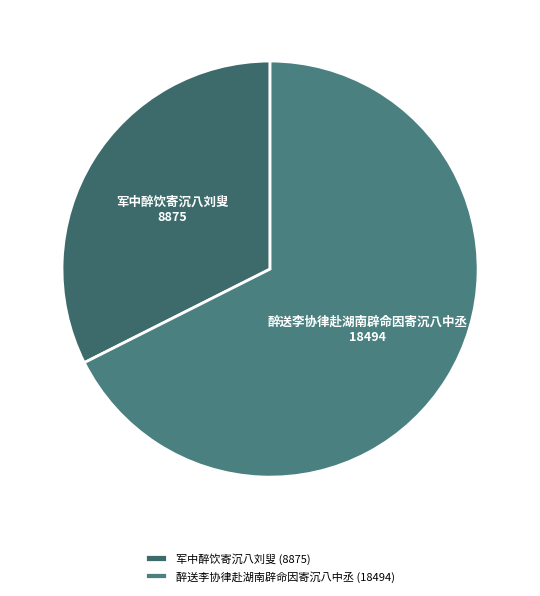

Between 军中醉饮寄沉八刘叟 and 醉送李协律赴湖南辟命因寄沉八中丞, which is larger?

醉送李协律赴湖南辟命因寄沉八中丞